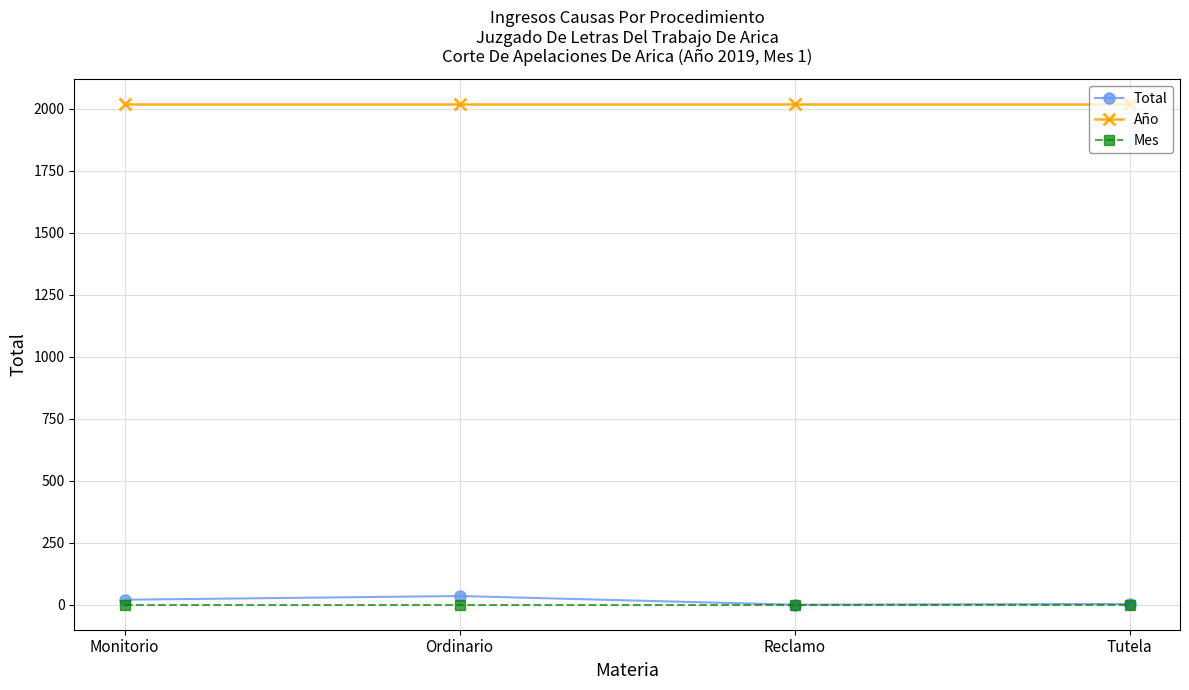

What is the spread (max minus min) of values at Tutela?

2018